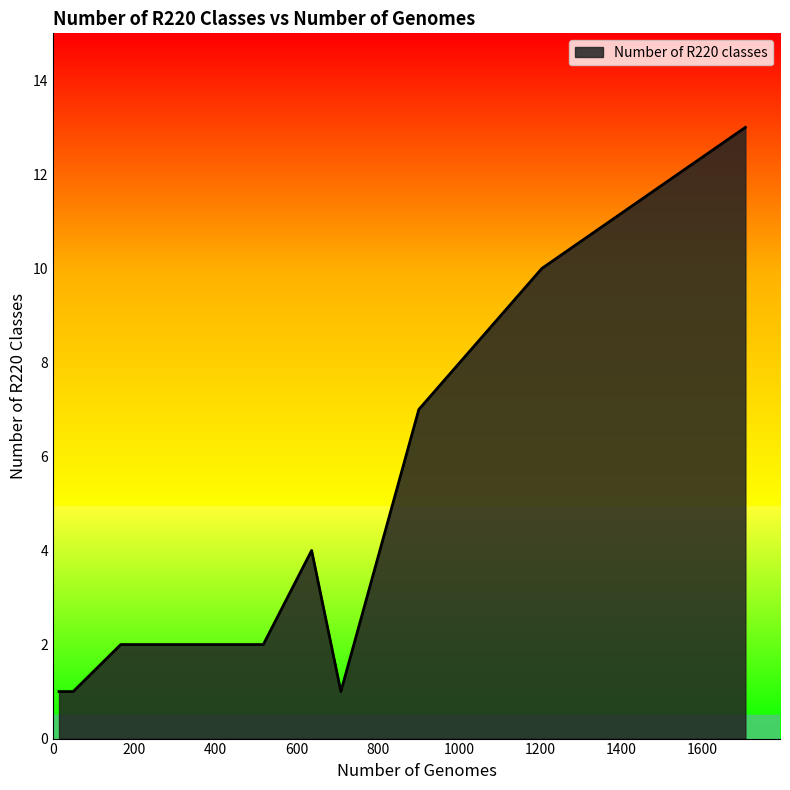

How many lines are shown in the chart?

1